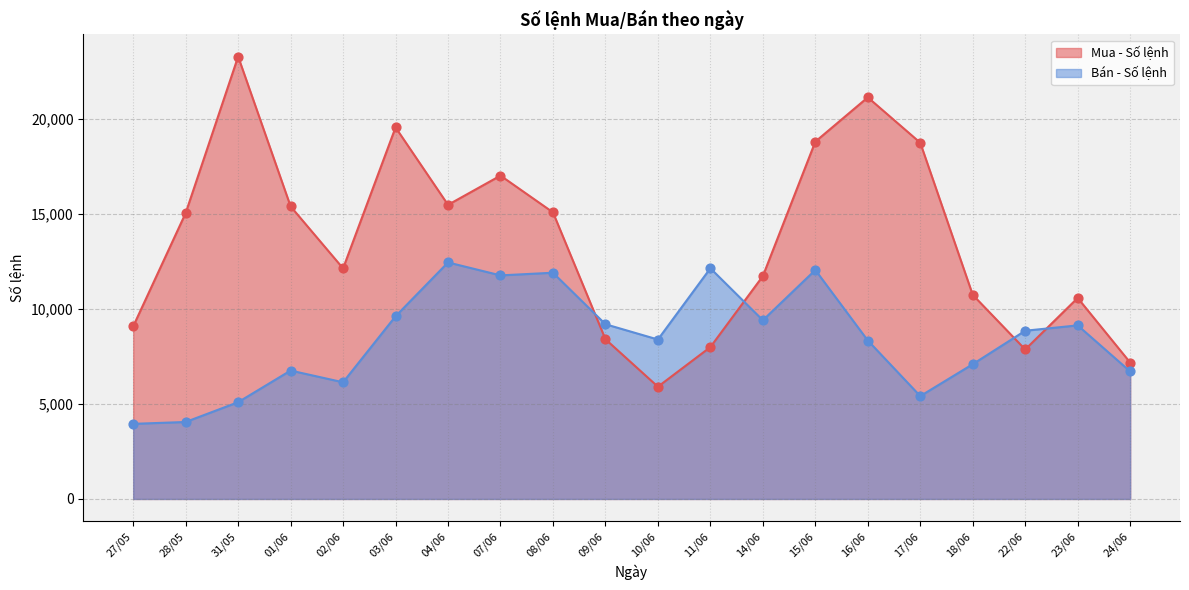

Is the value of Bán - Số lệnh at 09/06 greater than the value of Mua - Số lệnh at 28/05?

No